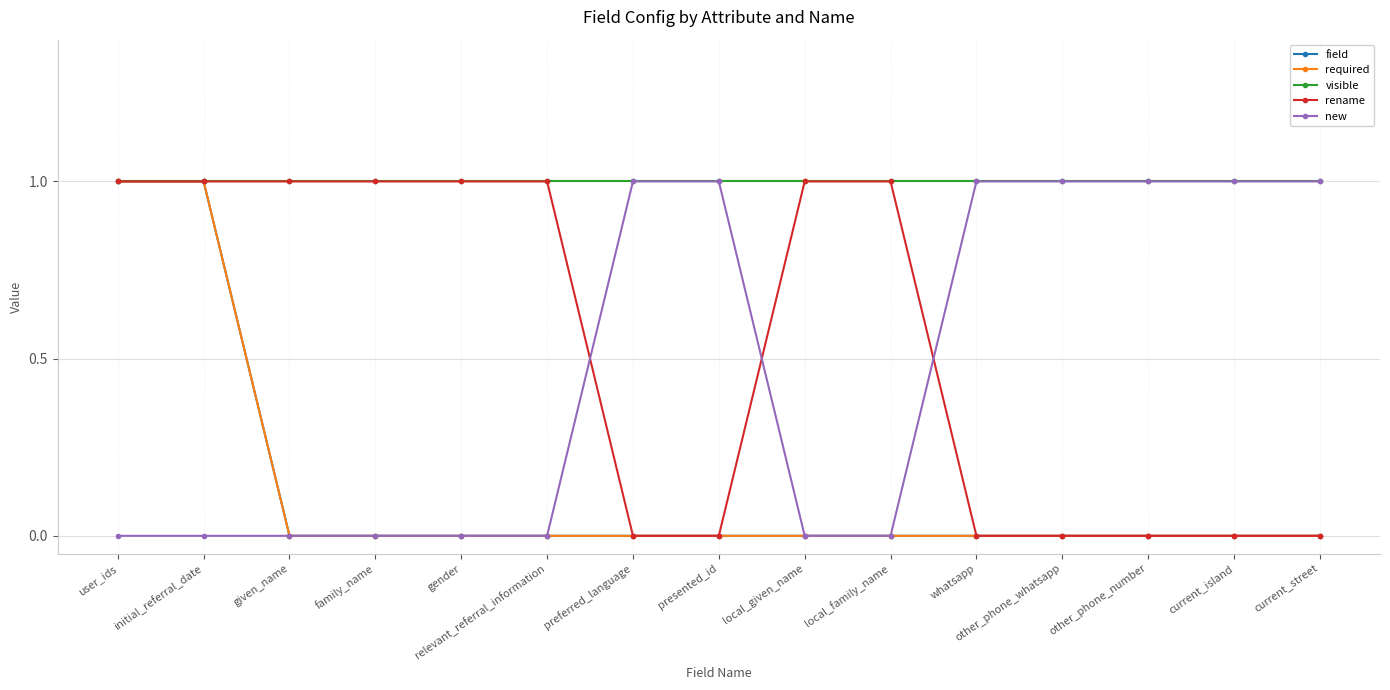

Is this an area chart (filled region under the line)?

No